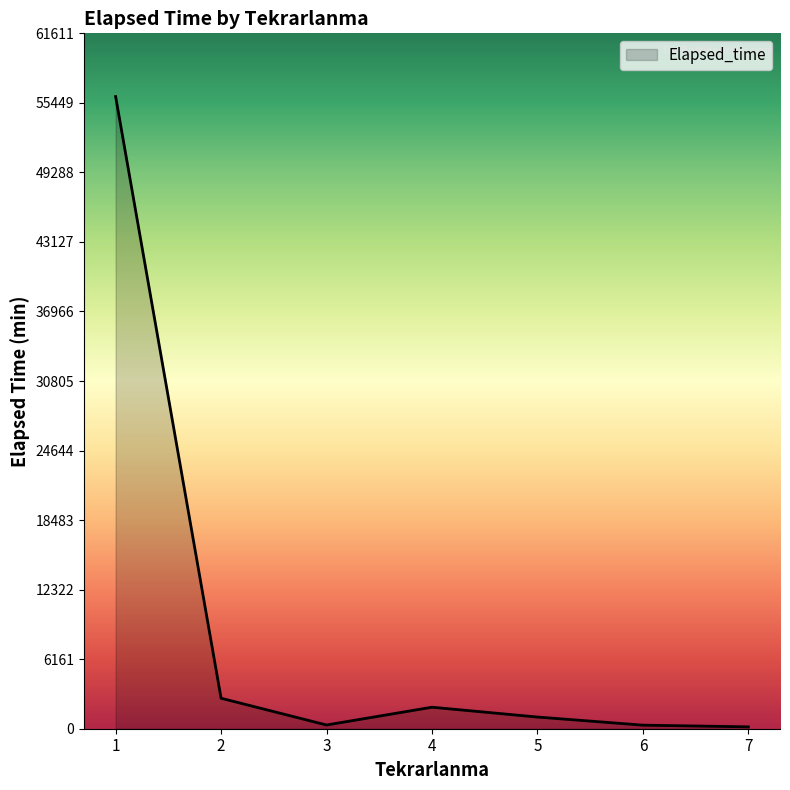

What is the difference between the maximum and minimum values?

55845